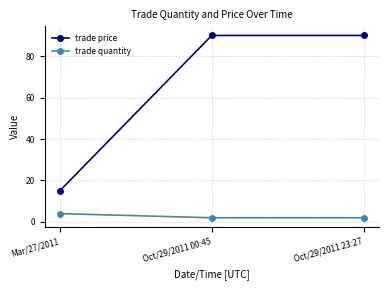

What are all the series names shown in the legend?

trade price, trade quantity